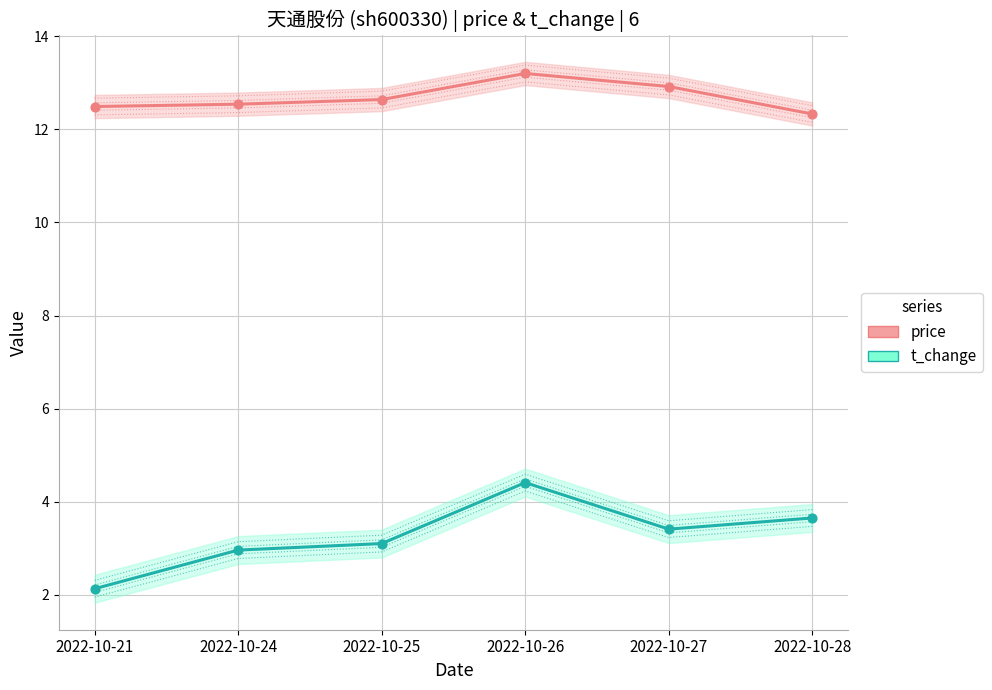

Which series has the largest Y range (max minus min)?

t_change